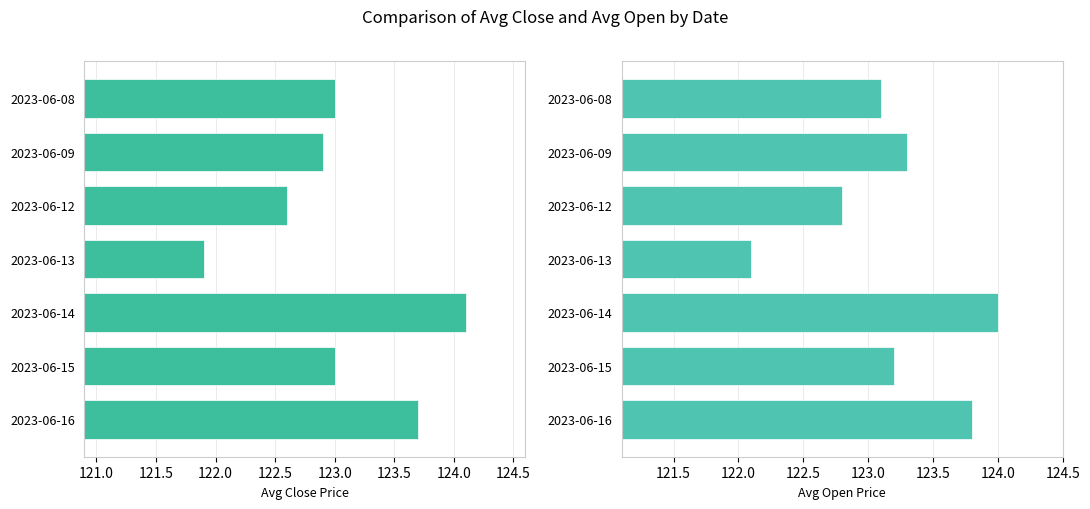

At 2023-06-13, list the series in order from largest to smallest.

Avg Open, Avg Close